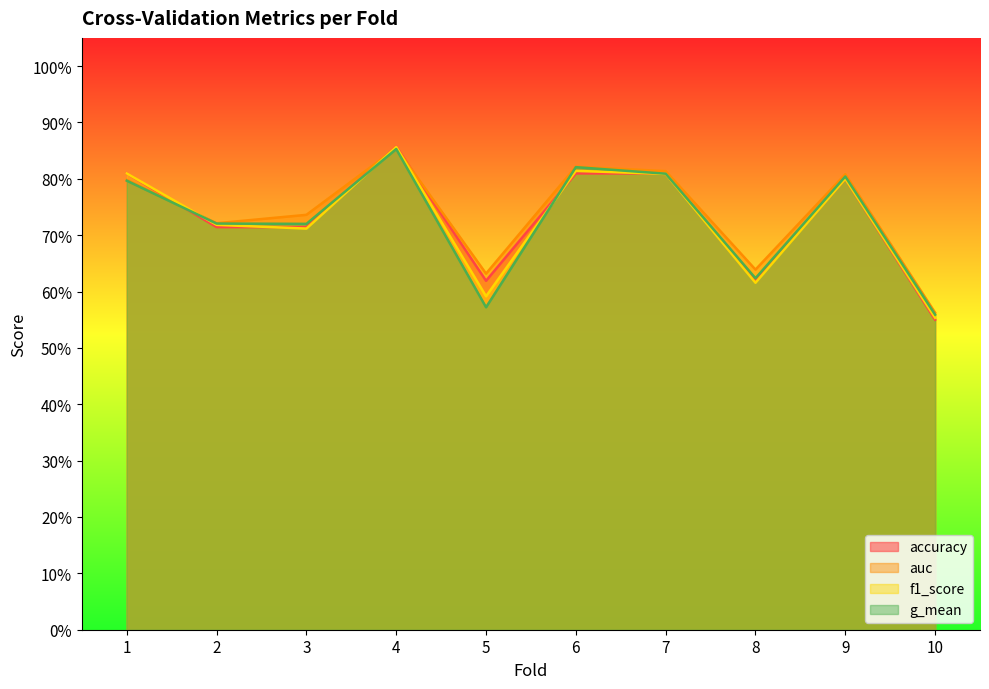

Rank the categories by accuracy value from lowest to highest.

10, 5, 8, 2, 3, 9, 1, 6, 7, 4